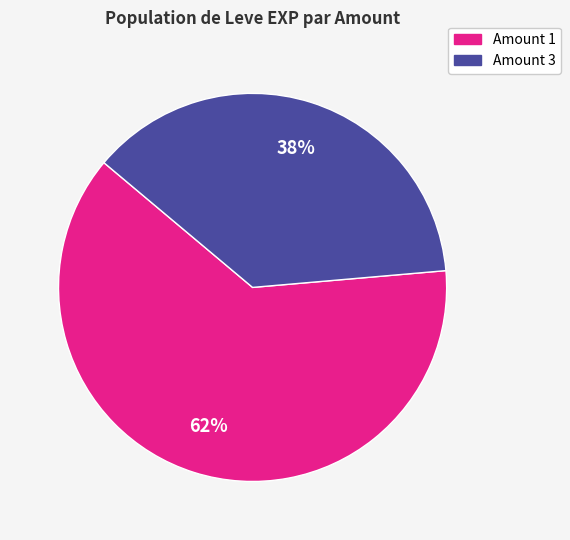

Does any single category account for the majority?

Yes